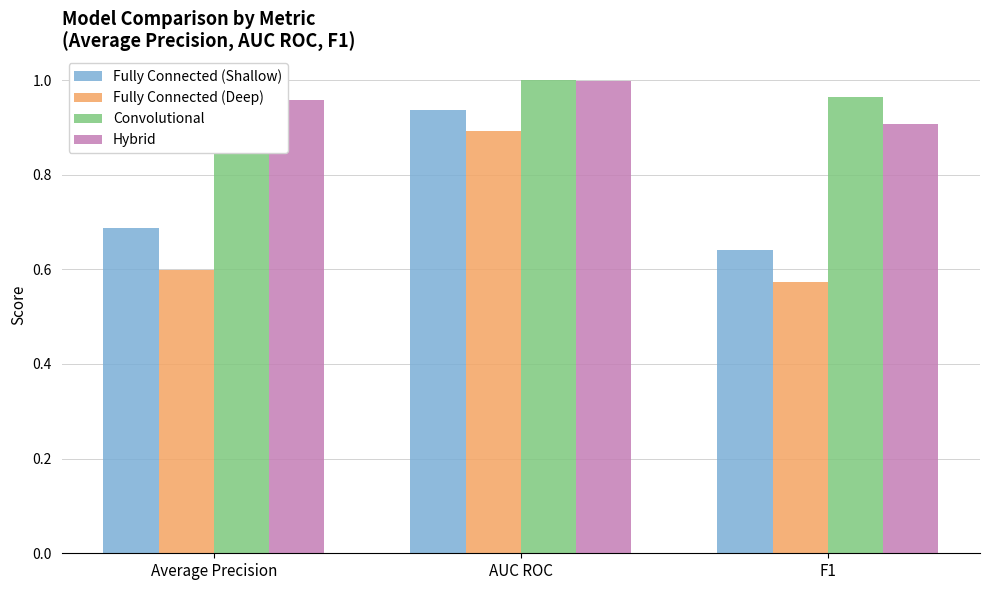

The value of Fully Connected (Deep) at AUC ROC is 1.2. True or false?

False